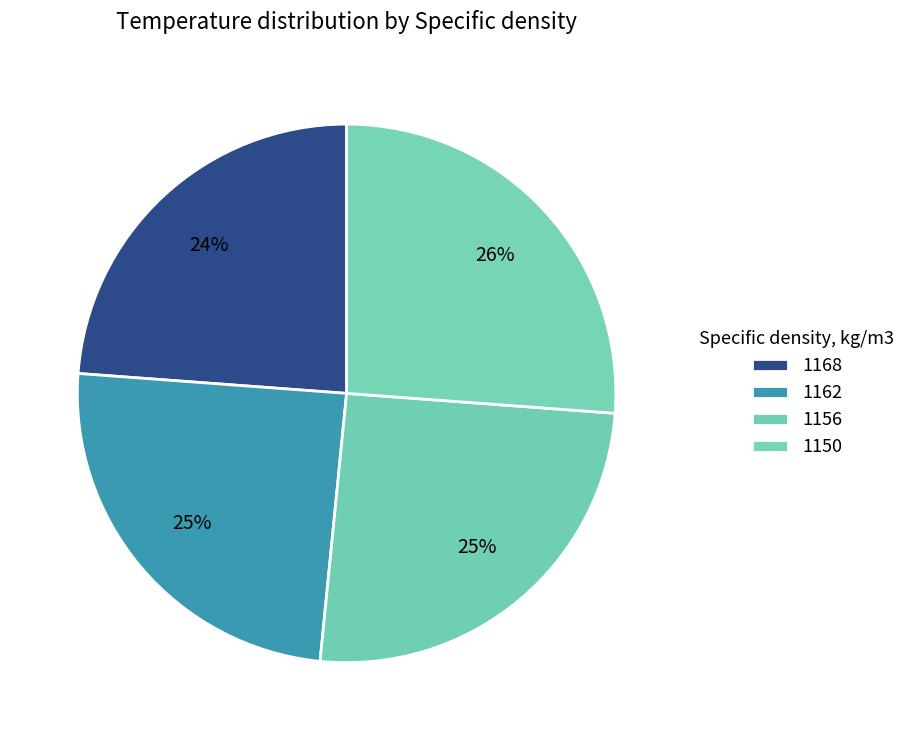

How many slices are in this pie chart?

4